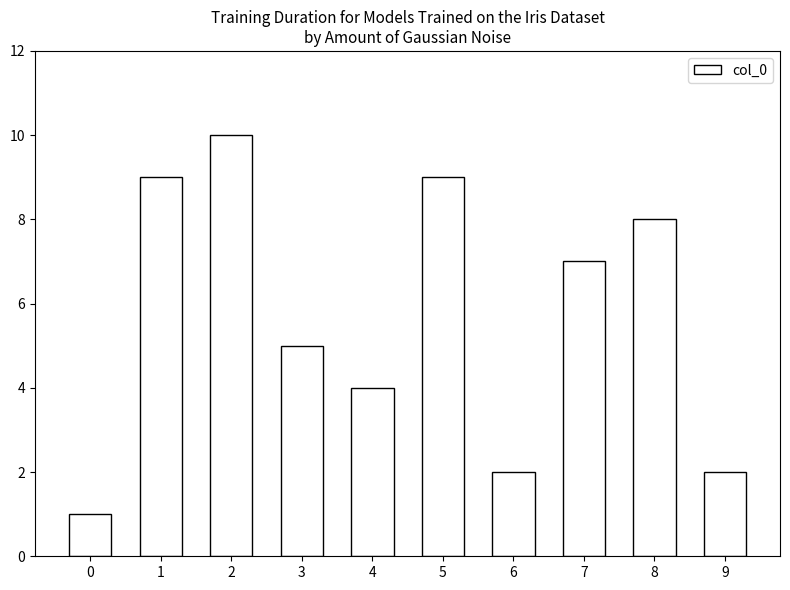

What is the difference between the maximum and minimum values?

9